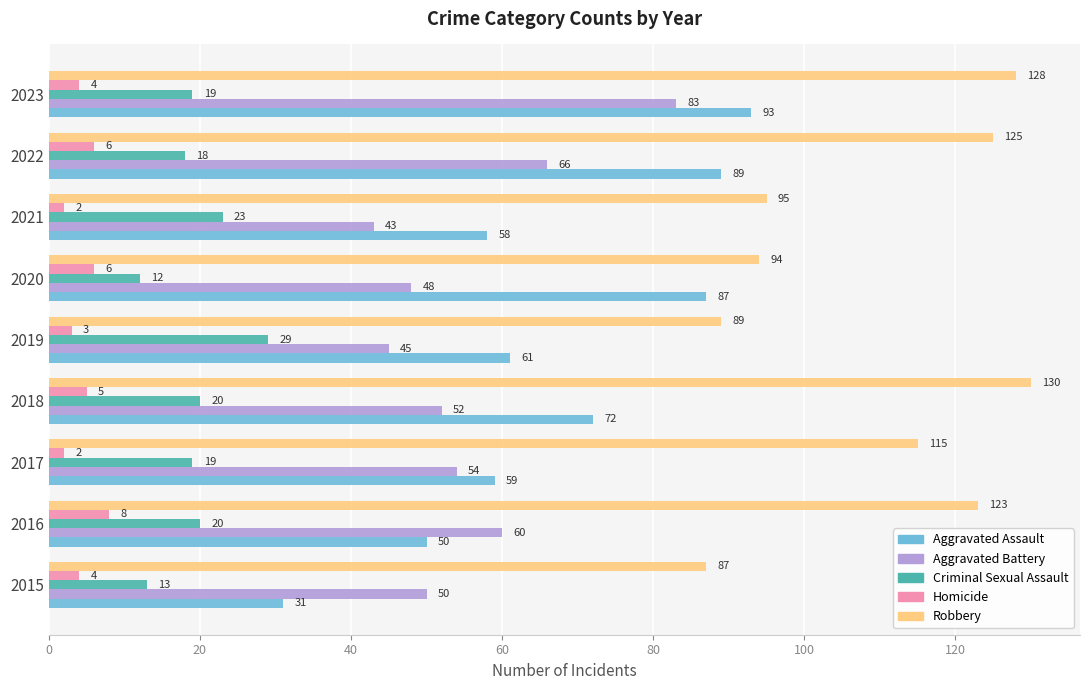

Is the value of Criminal Sexual Assault at 2023 greater than the value of Robbery at 2019?

No